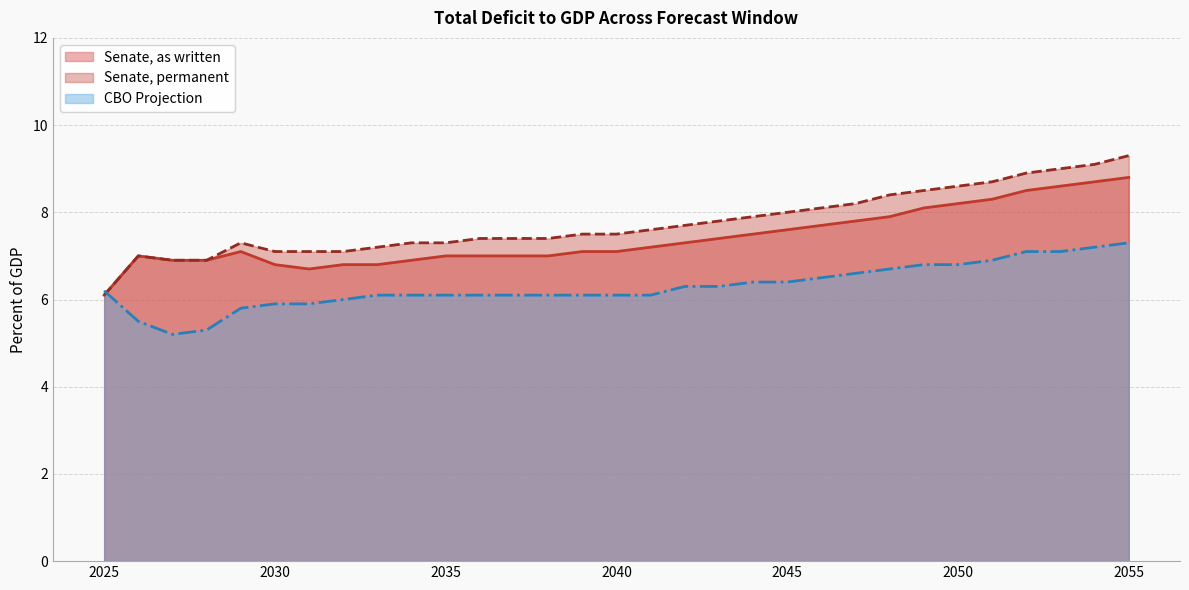

The value of CBO Projection at 2038 is 6.1. True or false?

True